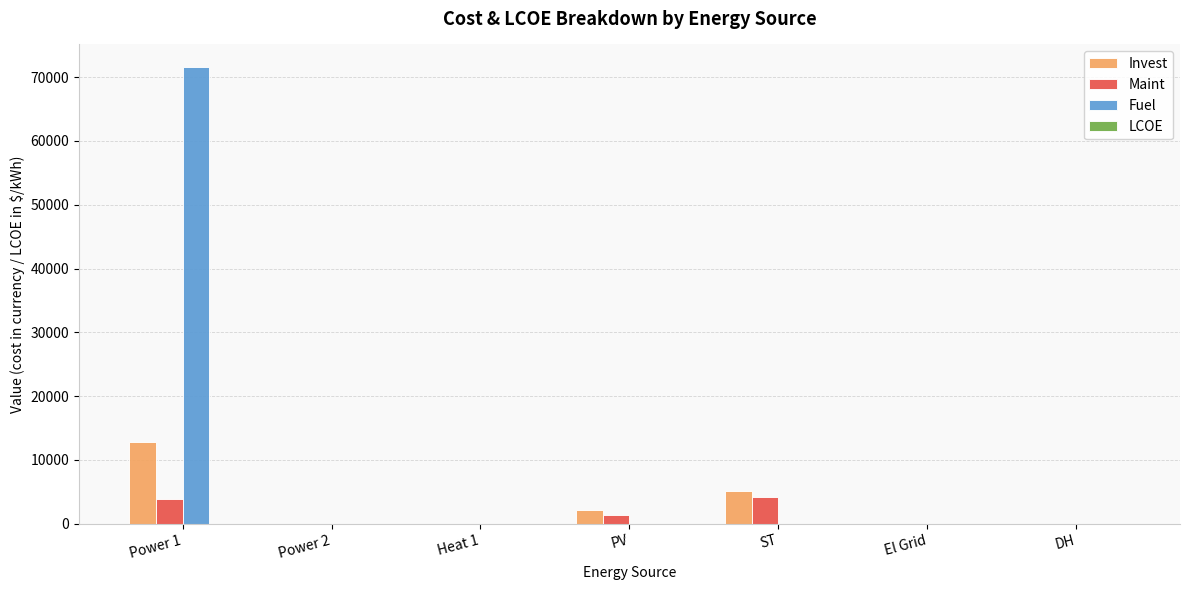

What is the greatest value displayed?

71557.4